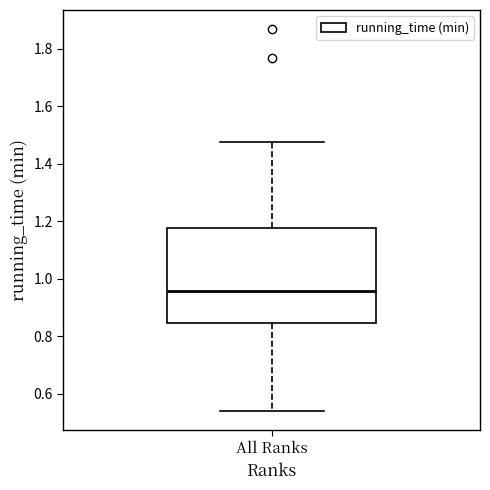

Transcribe this box plot: give where the median line is, the range the box spans, and where the two whiskers end, as read against the y-axis. The values are not printed on the chart, so give them approximately, as read against the axis.

median 0.96, box 0.84 to 1.18, whiskers 0.54 to 1.48